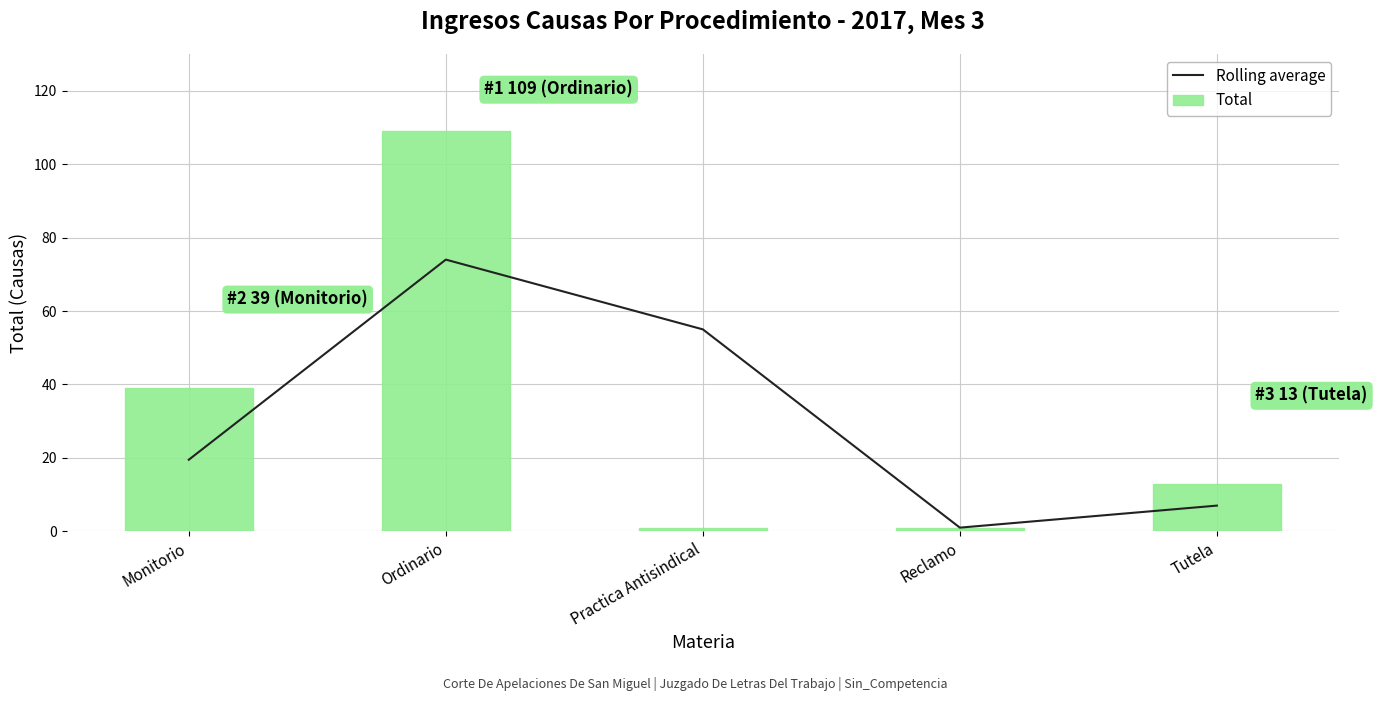

Rank the categories by Rolling average value from lowest to highest.

Reclamo, Tutela, Monitorio, Practica Antisindical, Ordinario